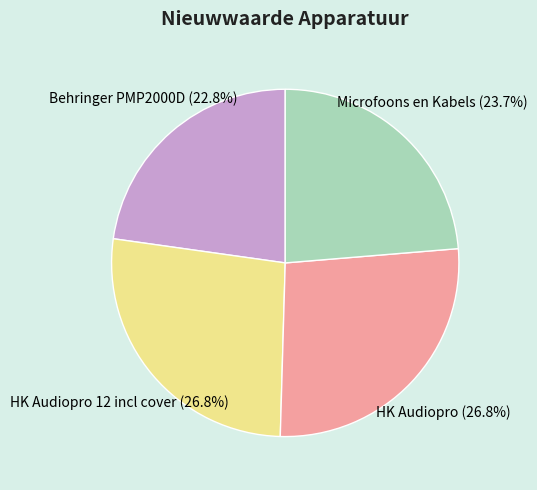

To the nearest percent, what portion does HK Audiopro represent?

27%